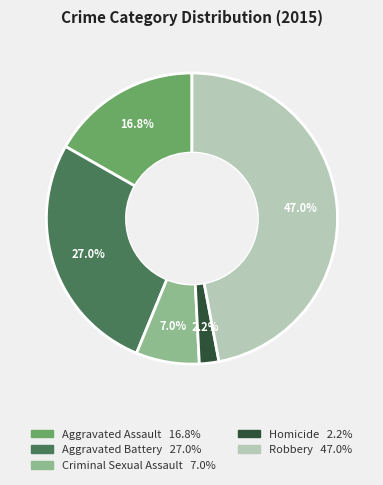

To the nearest percent, what portion does Robbery represent?

47%